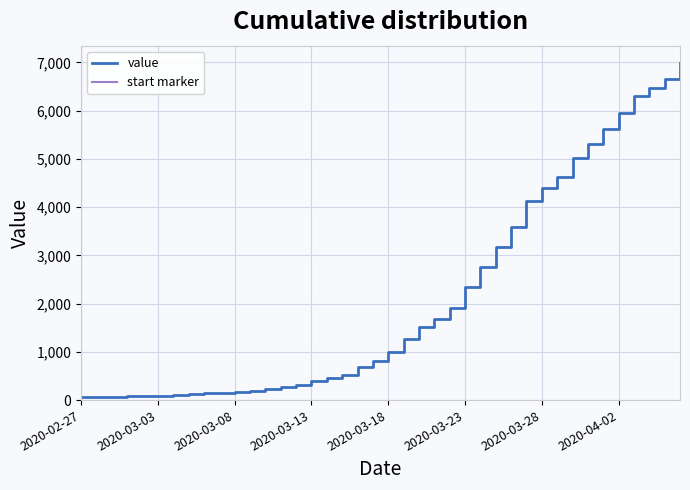

Is it true that the value at 2020-03-14 is 219?

False